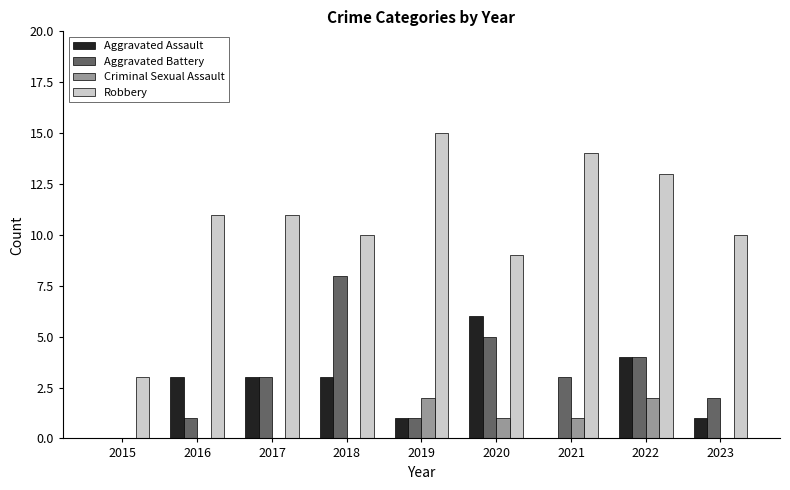

What is the difference between the Criminal Sexual Assault values at 2022 and 2015?

2